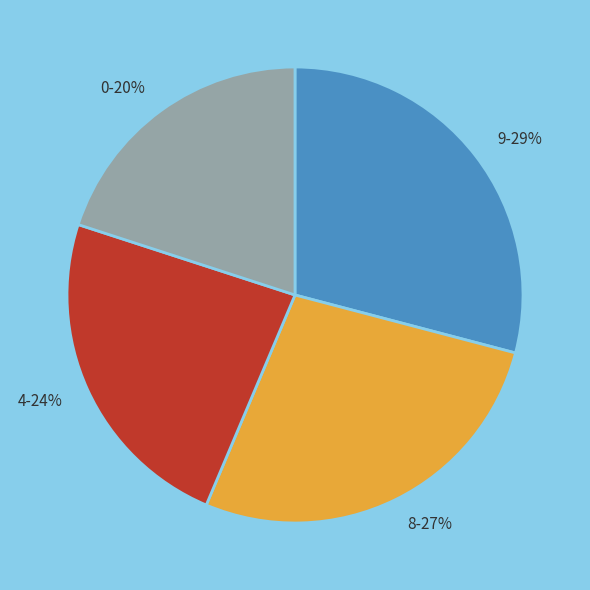

Between 4 and 9, which is larger?

9